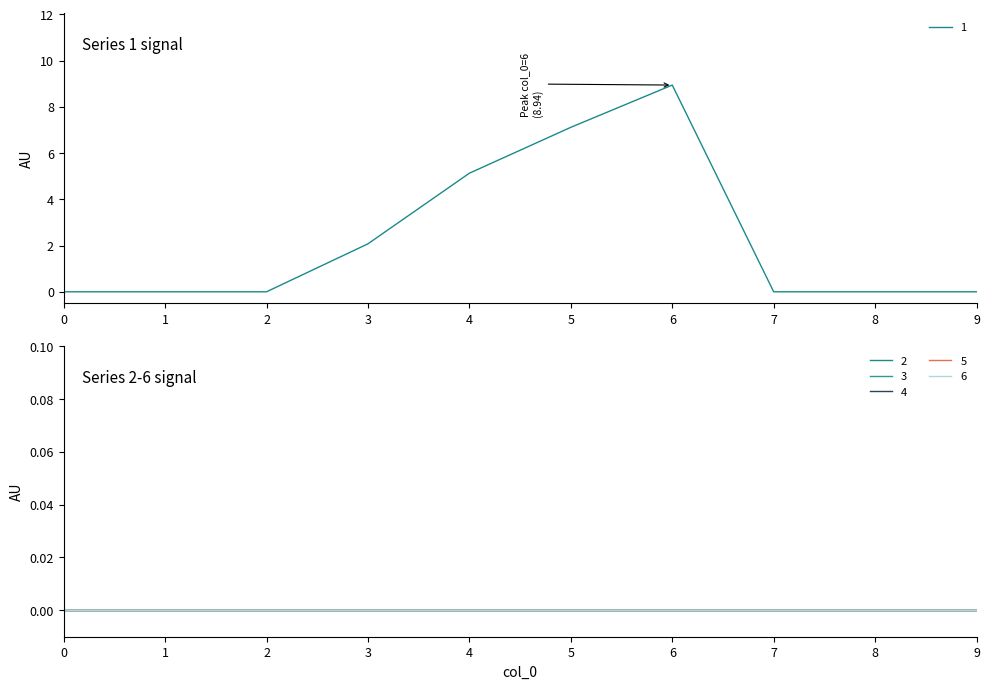

The 1 series shows 5.1 at 4. True or false?

True